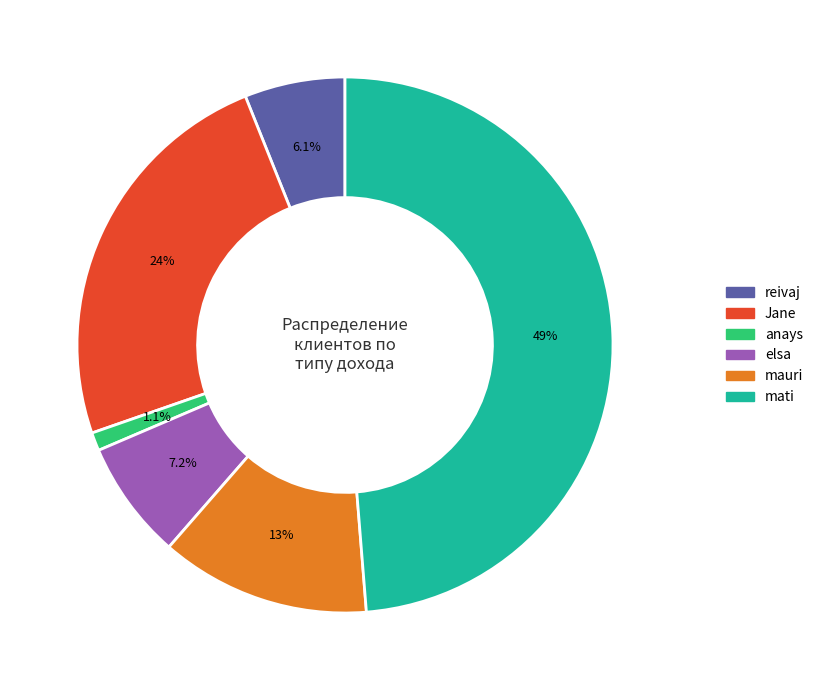

Which slice is the largest?

mati